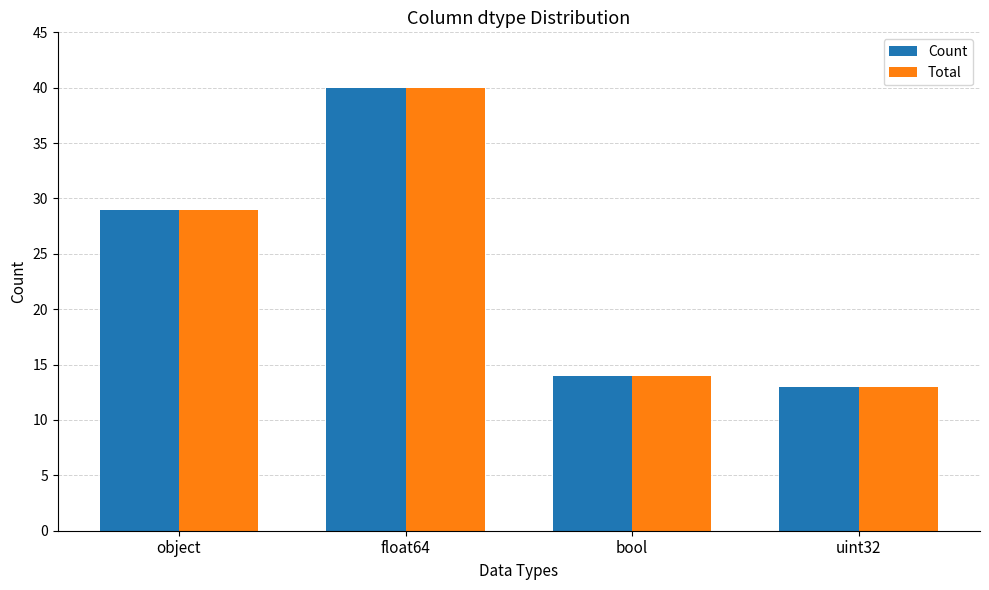

Where is Count nearest to the value 26?

object